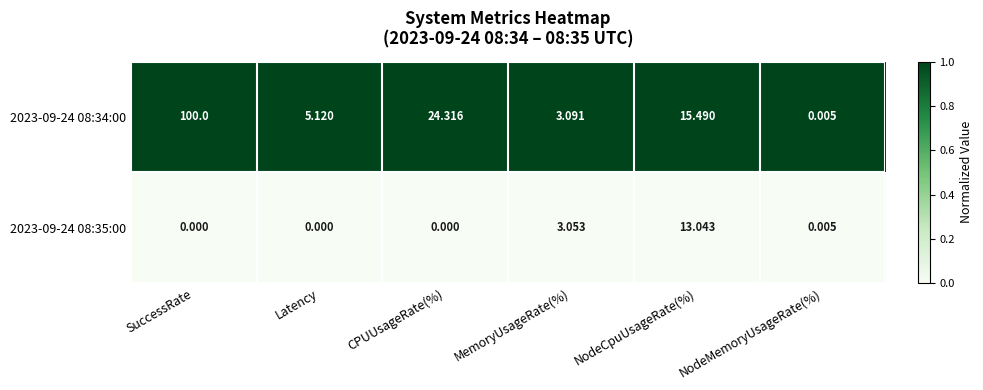

At which label does 2023-09-24 08:34:00 first exceed 15?

SuccessRate